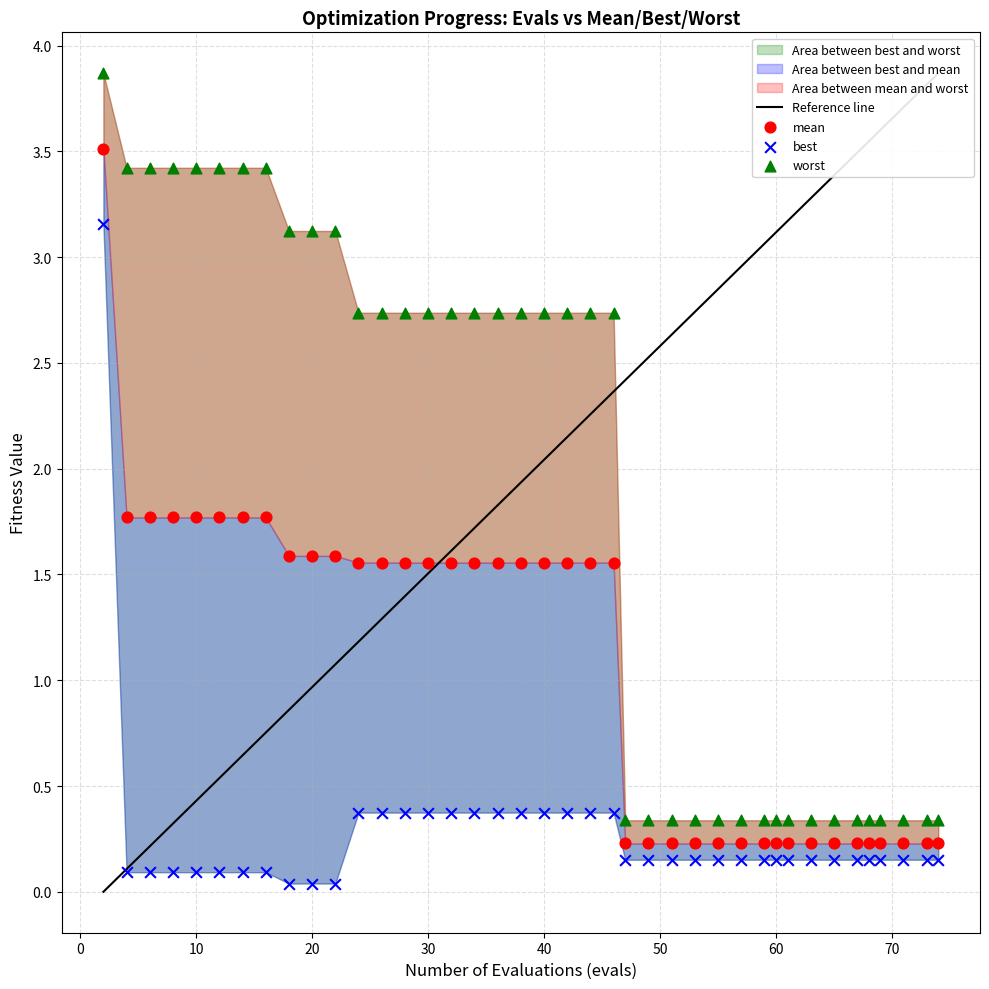

Which series contains the lowest Y value?

best